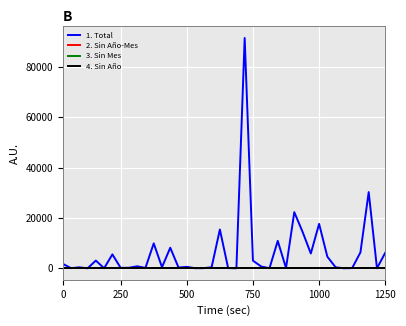

True or false: 2. Sin Año-Mes has more than 2 points higher than both neighbors.

False